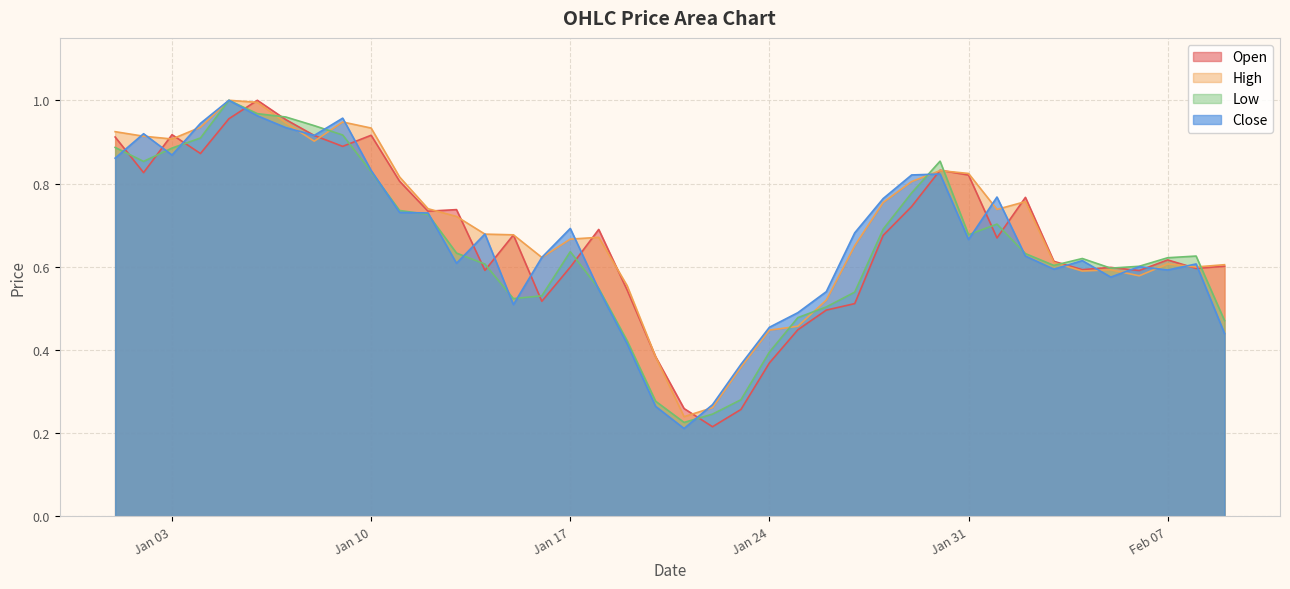

At 2023-01-16, list the series in order from smallest to largest.

Open, Low, High, Close